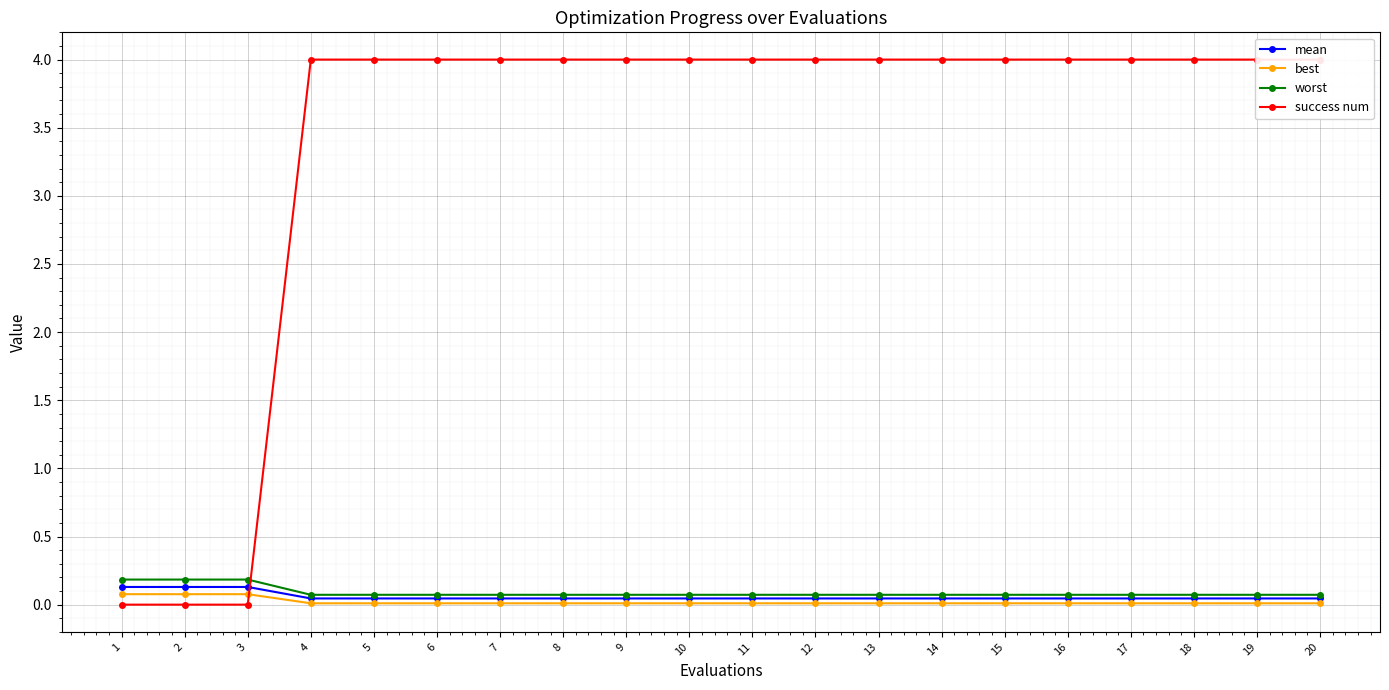

True or false: mean has more than 0 interior local peaks.

False